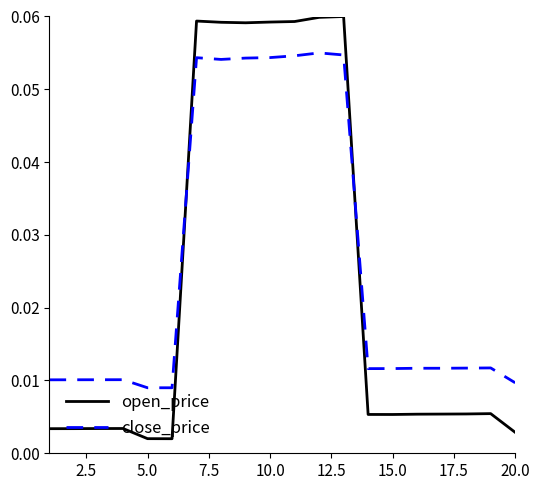

True or false: open_price and close_price intersect in this chart.

True